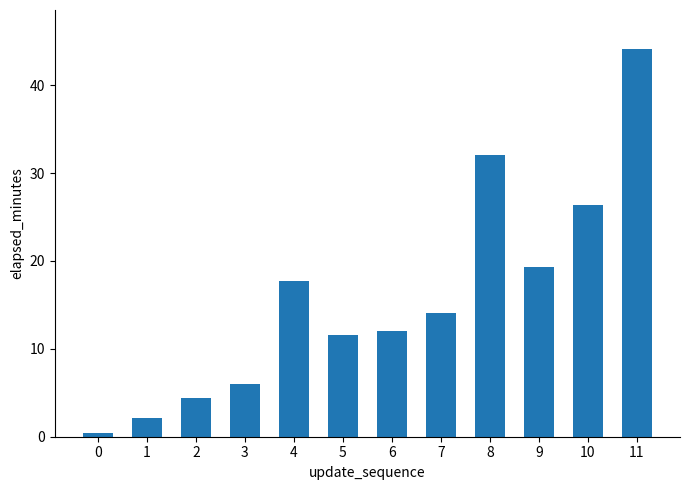

What is the approximate value at 3?

6.0